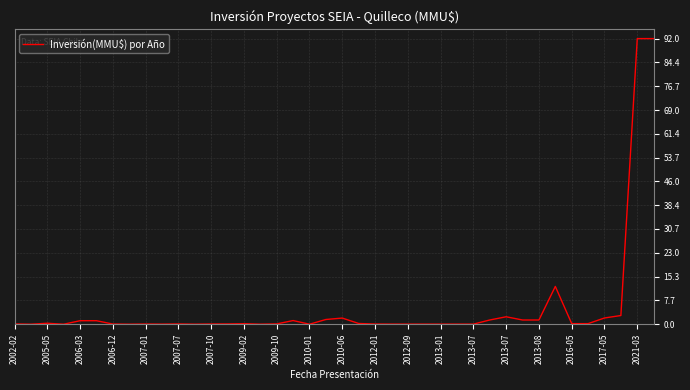

What is the difference between the maximum and minimum values?

92.0